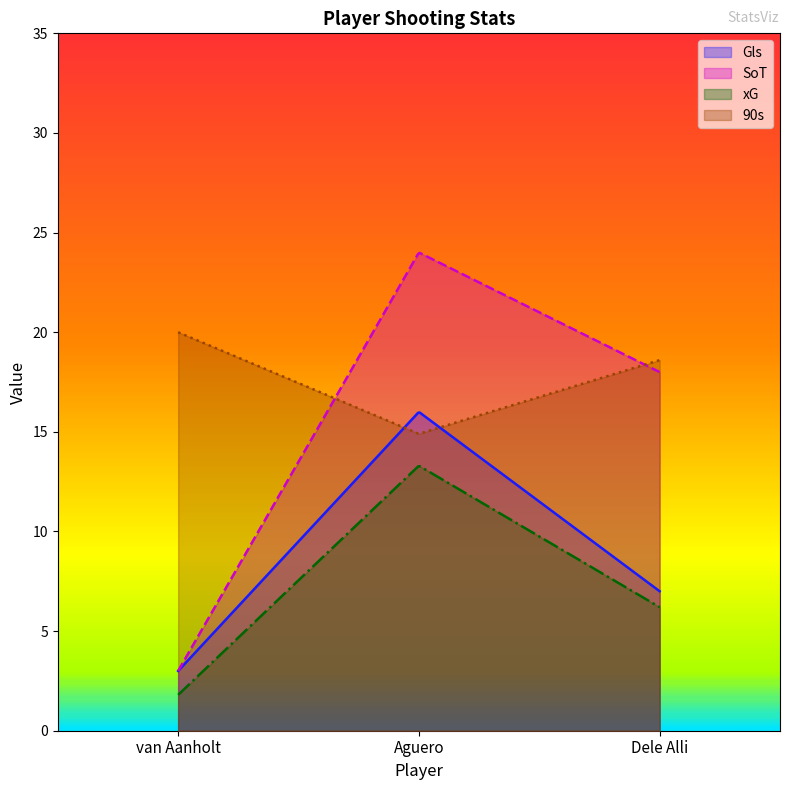

What is the maximum value for SoT?

24.0